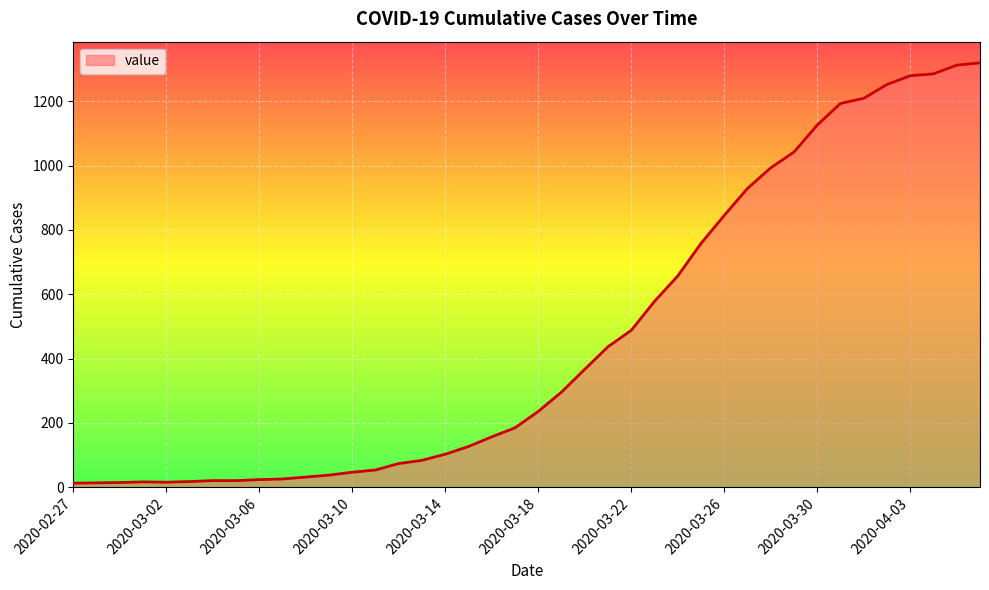

What is the greatest value displayed?

1319